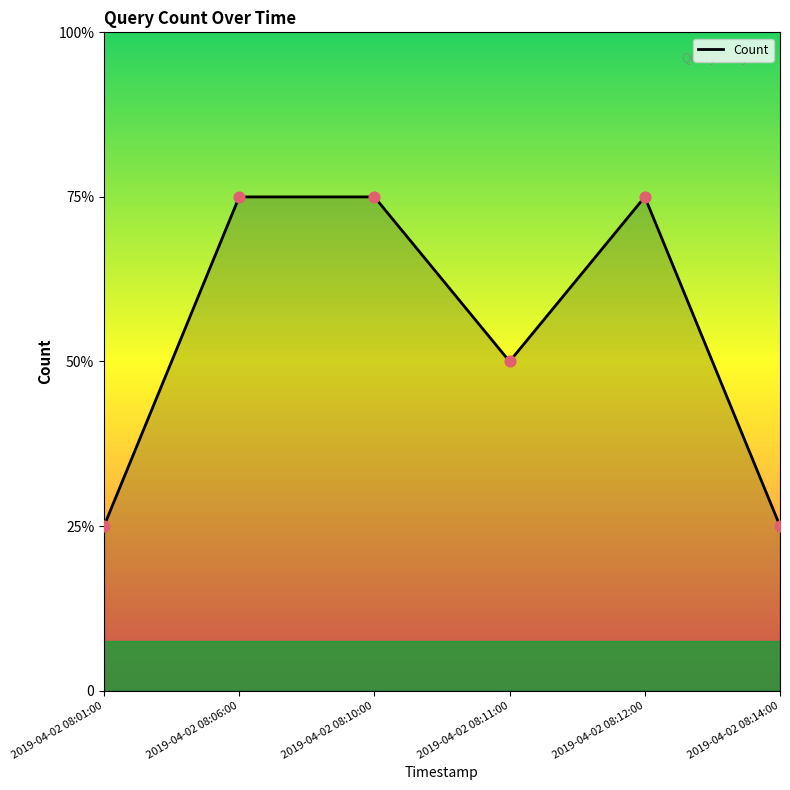

Approximately how many times larger is the value at 2019-04-02 08:06:00 compared to 2019-04-02 08:01:00?

3.0